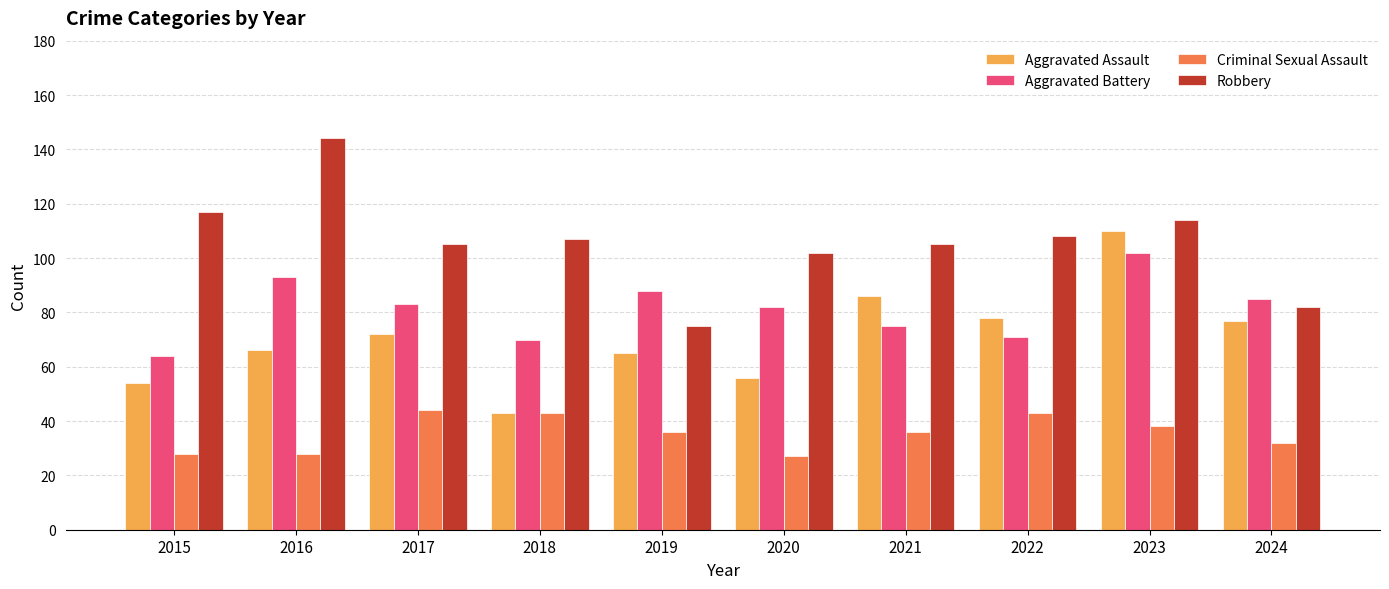

Reading right to left, list all the values displayed in this chart.

Aggravated Assault: 2024=77	2023=110	2022=78	2021=86	2020=56	2019=65	2018=43	2017=72	2016=66	2015=54
Aggravated Battery: 2024=85	2023=102	2022=71	2021=75	2020=82	2019=88	2018=70	2017=83	2016=93	2015=64
Criminal Sexual Assault: 2024=32	2023=38	2022=43	2021=36	2020=27	2019=36	2018=43	2017=44	2016=28	2015=28
Robbery: 2024=82	2023=114	2022=108	2021=105	2020=102	2019=75	2018=107	2017=105	2016=144	2015=117